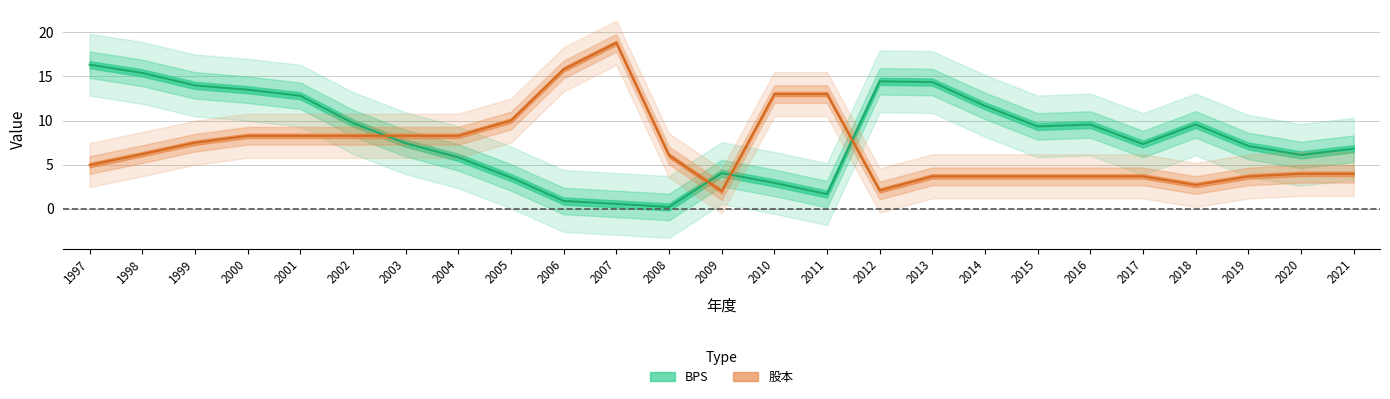

What is the value of the 股本 point at the 7th from the left?

8.3